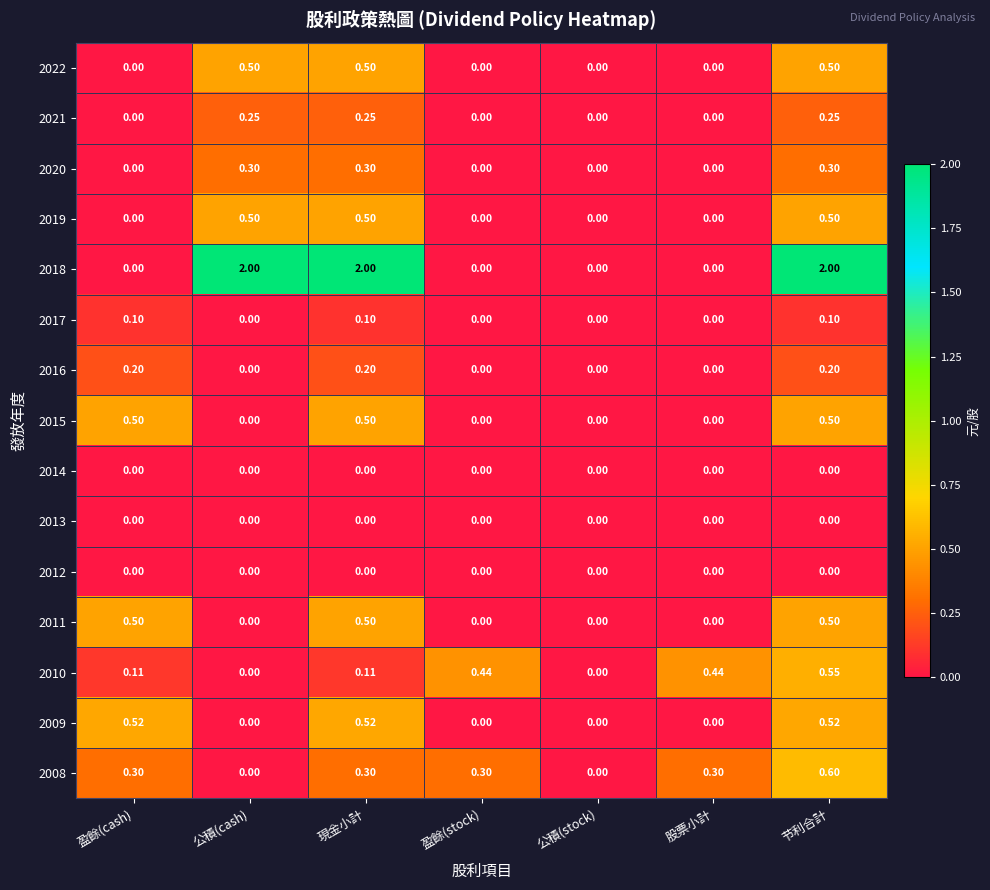

Is the value of 2015 at 盈餘(stock) greater than the value of 2011 at 現金小計?

No